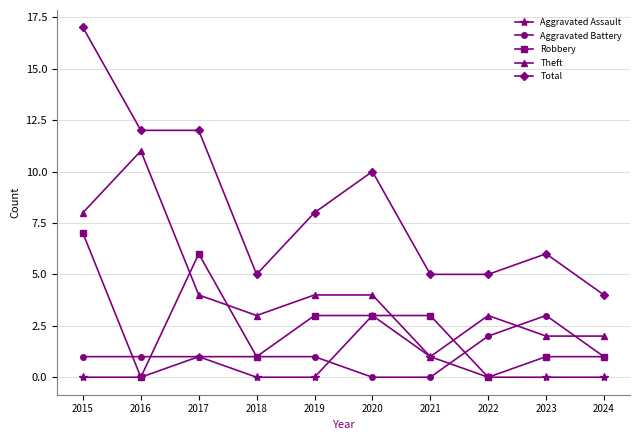

What is the sum of the Aggravated Battery values at 2020 and 2024?

1